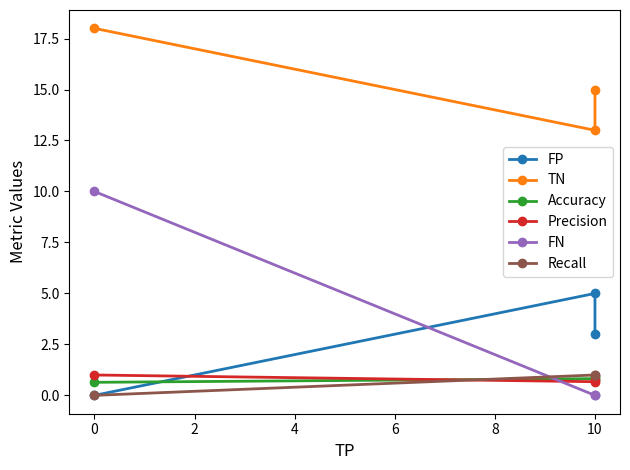

At how many categories does at least one series exceed 7?

3